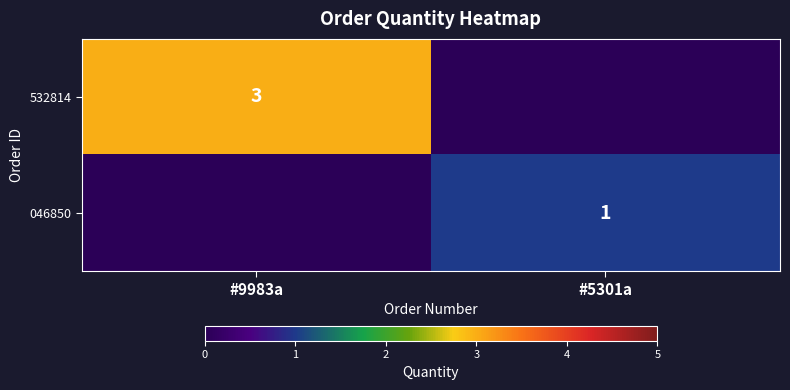

At which category is the sum across all series the highest?

#9983a